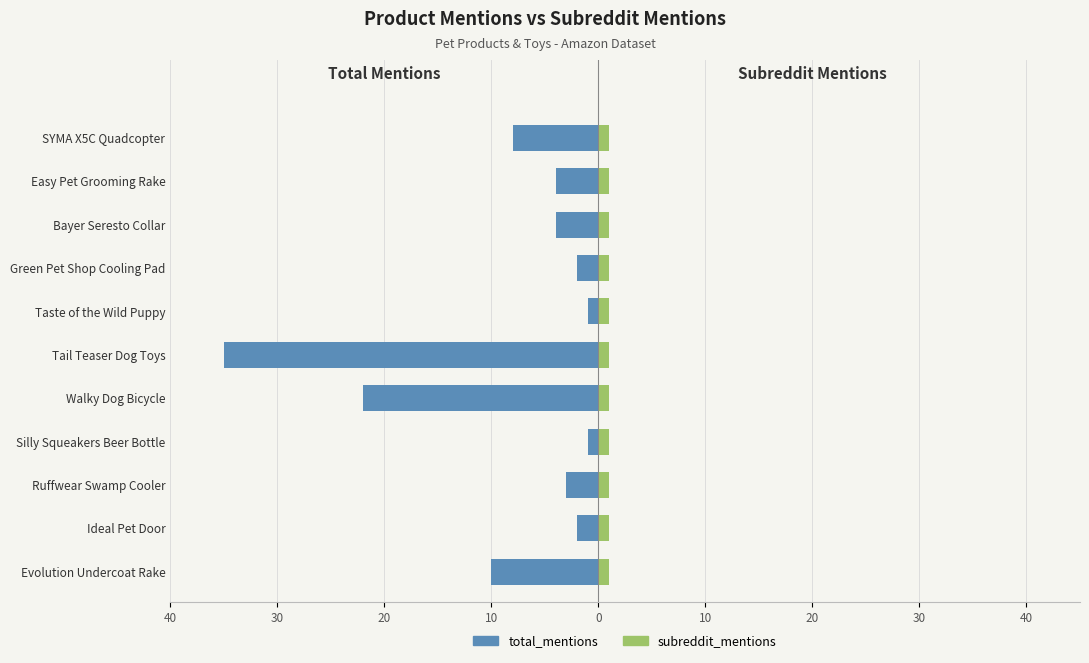

At how many categories does at least one series exceed -32?

11